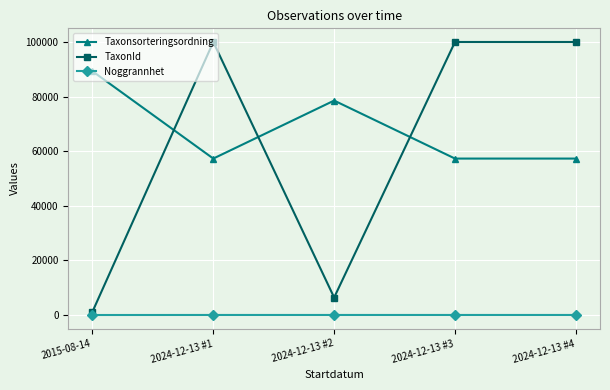

What is the maximum value shown in the chart?

100109